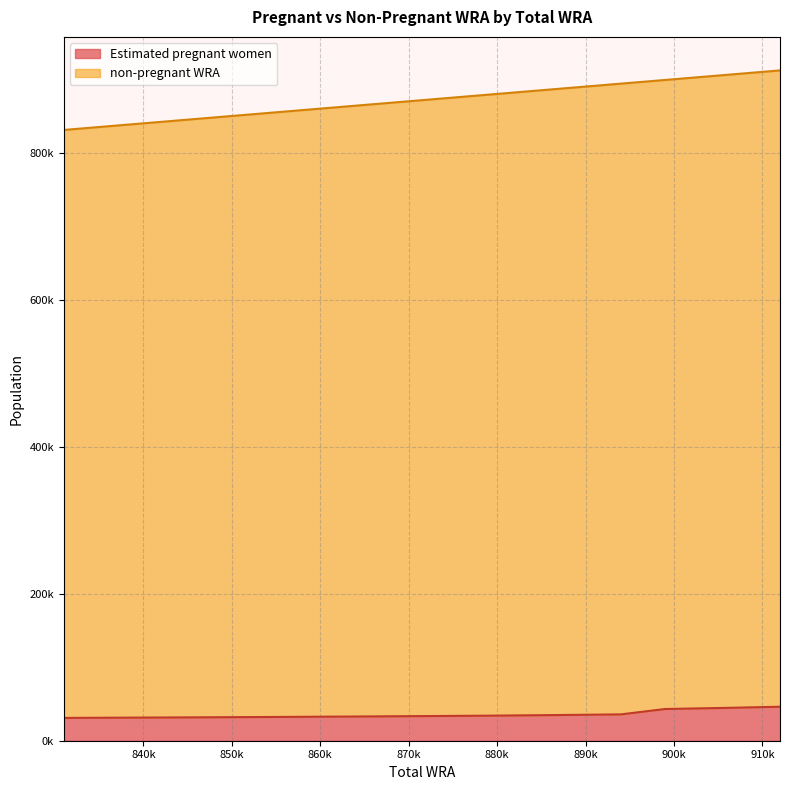

What is the maximum value for non-pregnant WRA?

865753.0